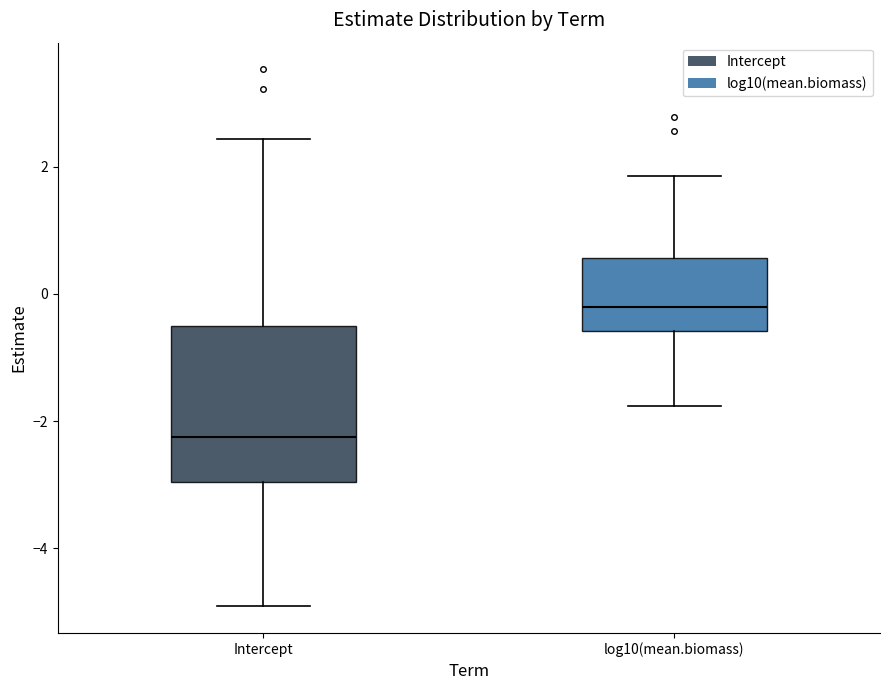

Which box has the highest median line?

log10(mean.biomass)